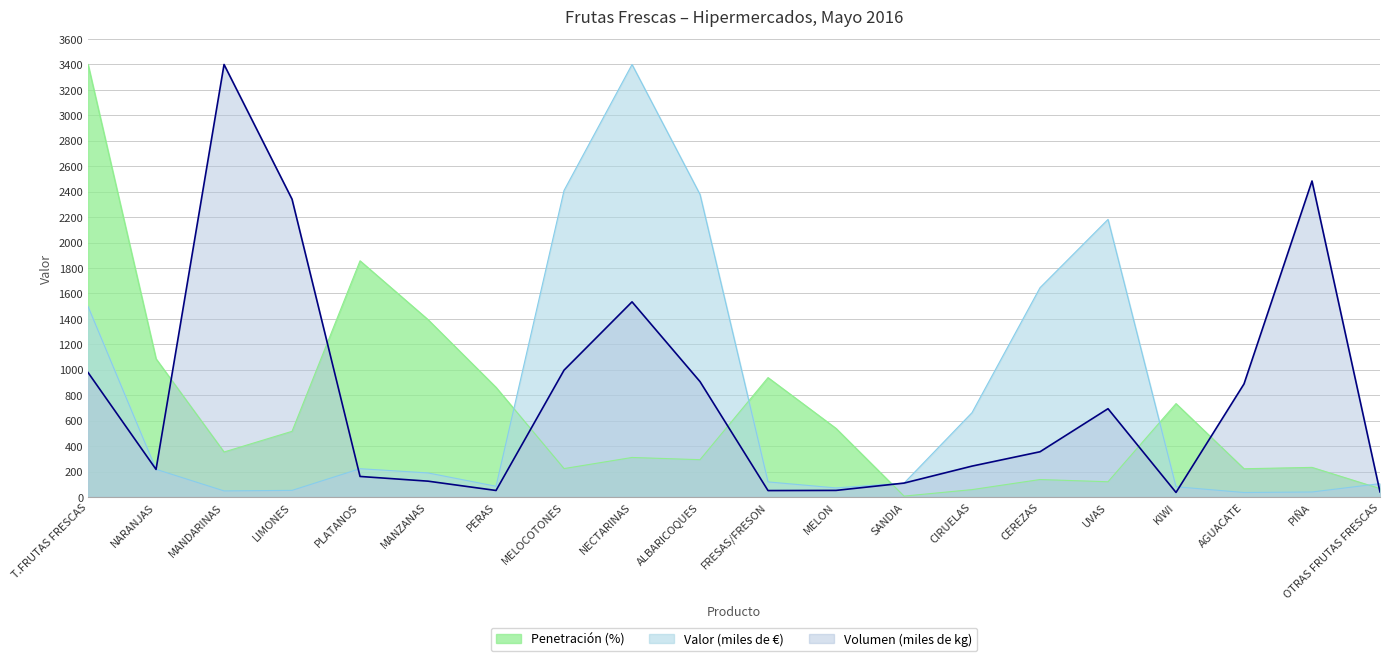

Between UVAS and OTRAS FRUTAS FRESCAS, which series saw the biggest shift?

Valor (miles de €)